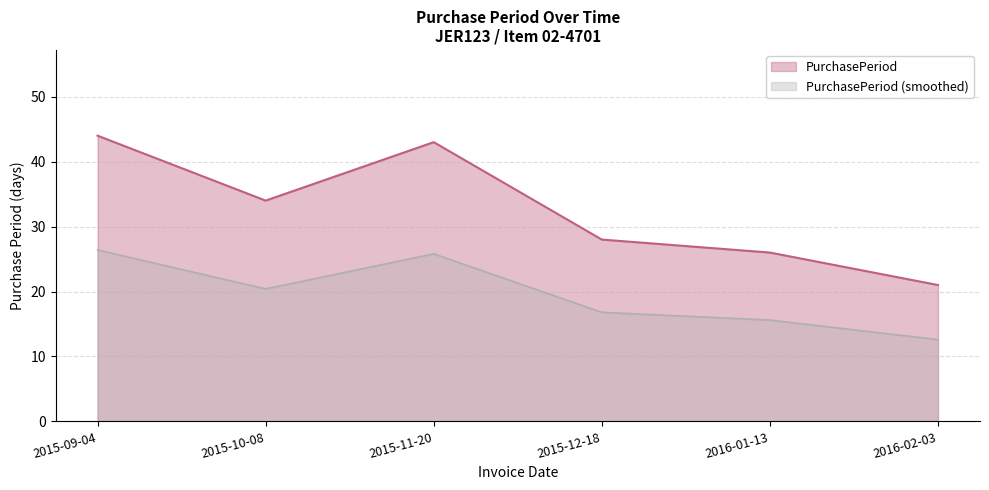

What is the label of the 4th point from the left?

2015-12-18